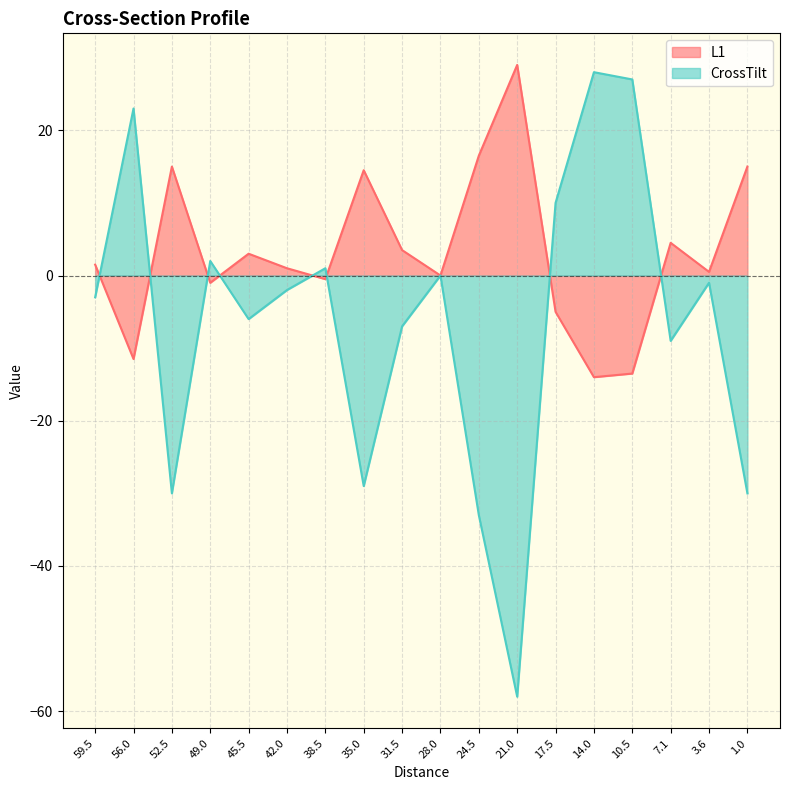

Rank the series by their average value, from highest to lowest.

L1, CrossTilt